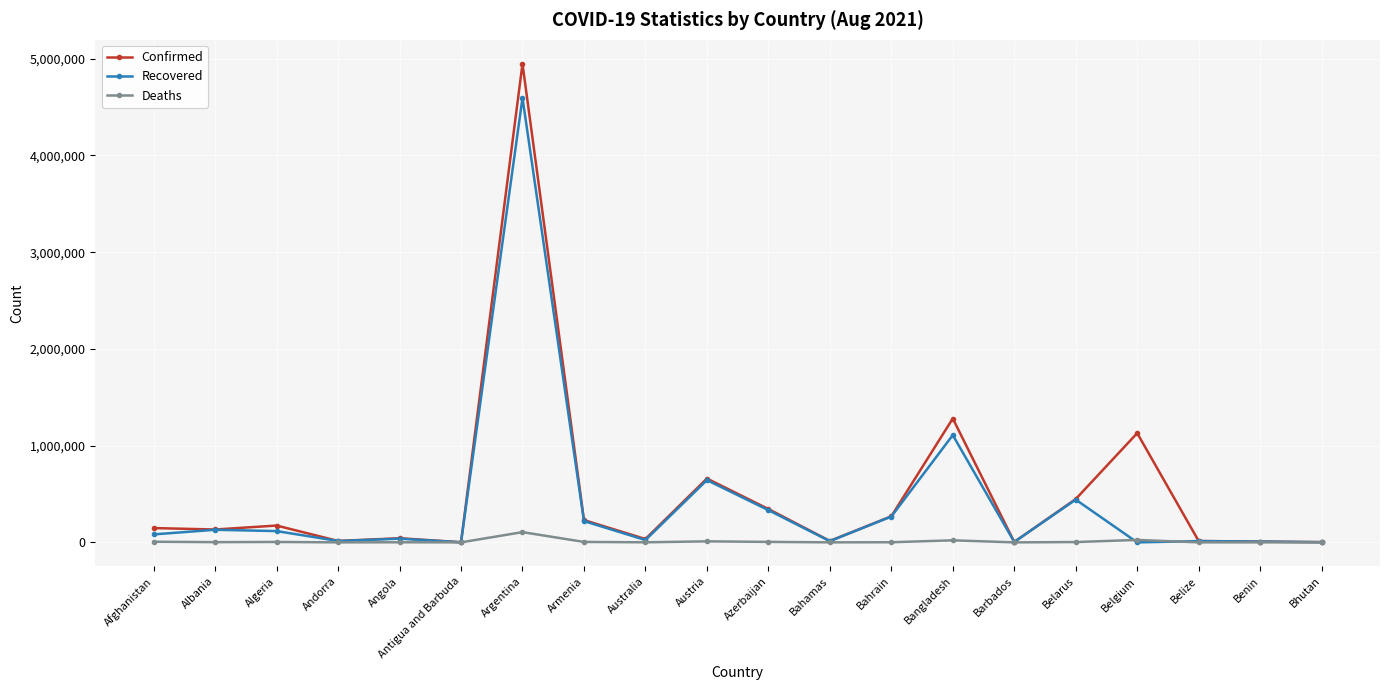

True or false: Deaths has more than 2 interior local peaks.

True